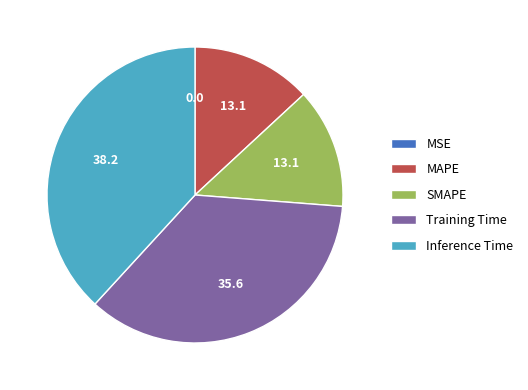

Do SMAPE and MAPE together represent more than half of the pie?

No